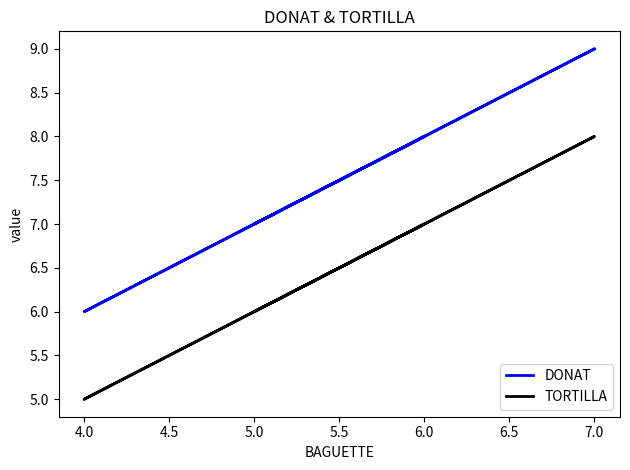

True or false: TORTILLA and DONAT intersect in this chart.

False